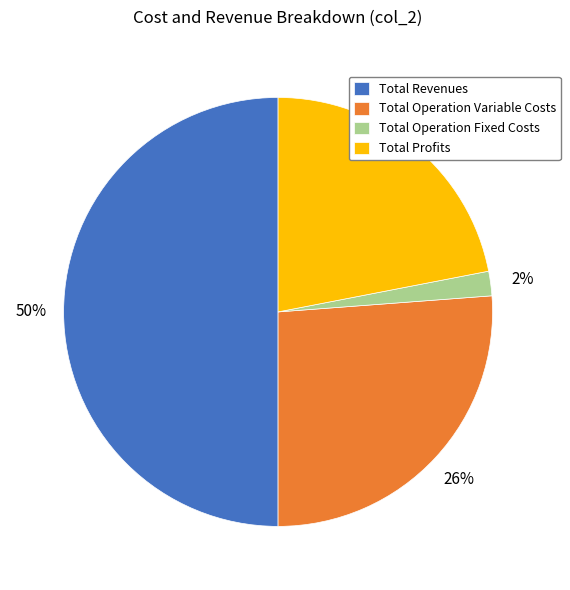

Which slice is the smallest?

Total Operation Fixed Costs